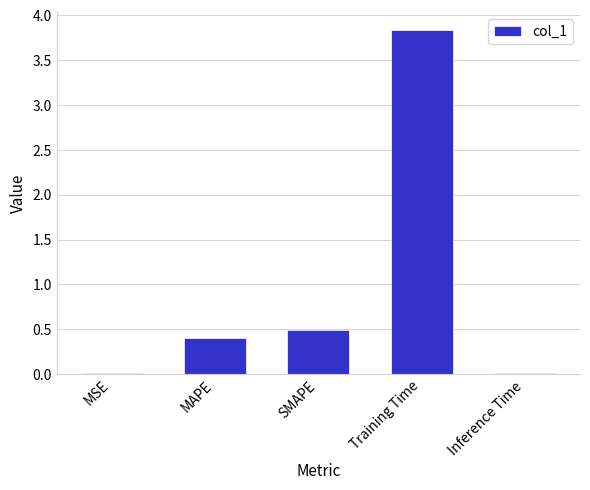

Which category has the highest value across all series?

Training Time